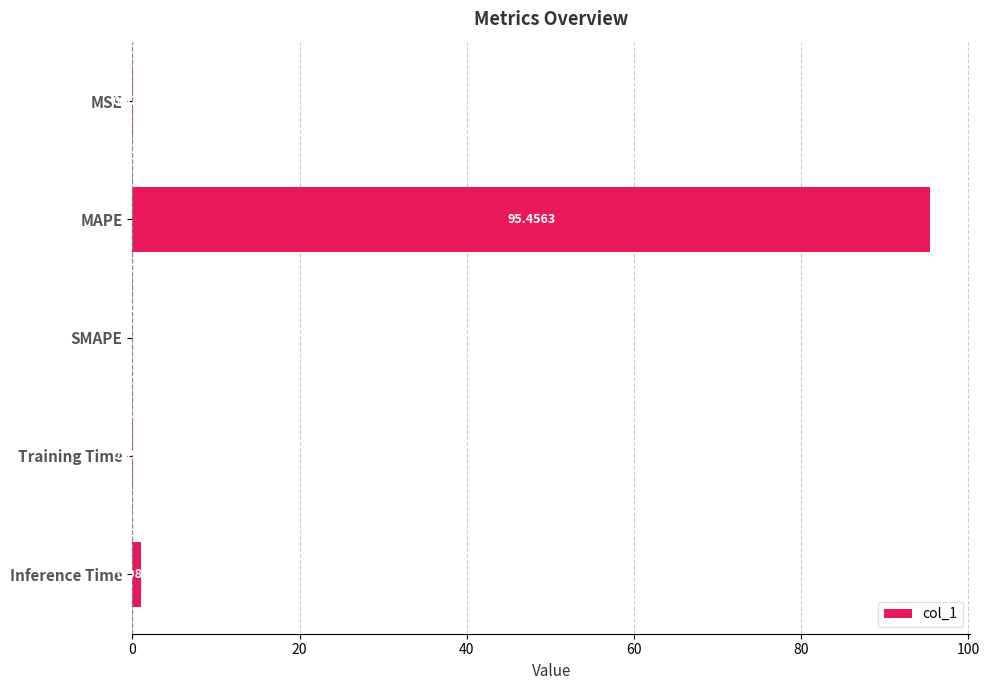

Which label corresponds to the largest value in the chart?

MAPE